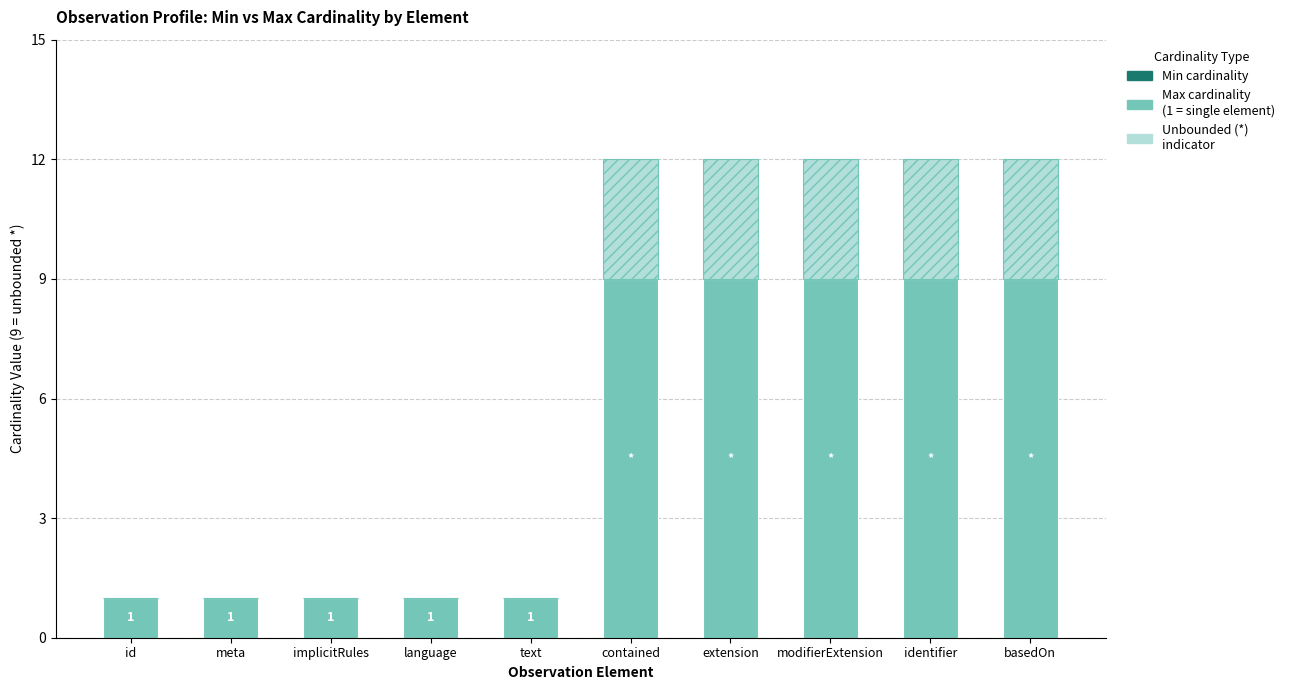

What is the total value across all series at identifier?

12